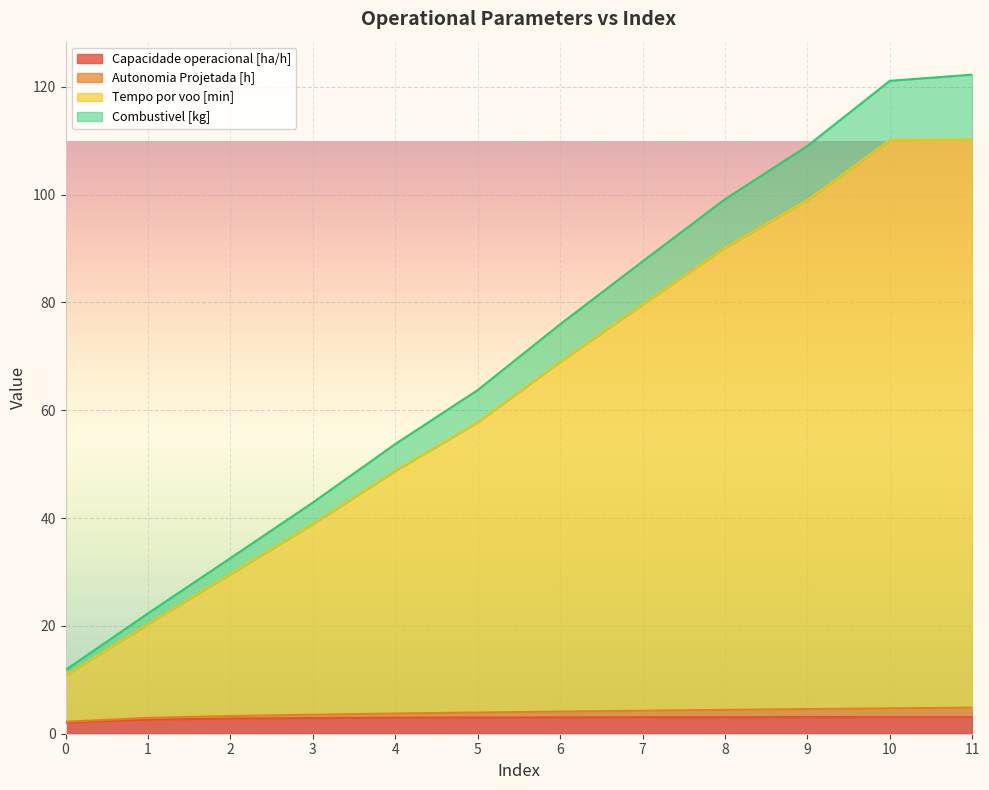

What is the difference between the highest and lowest values at 8?

96.1